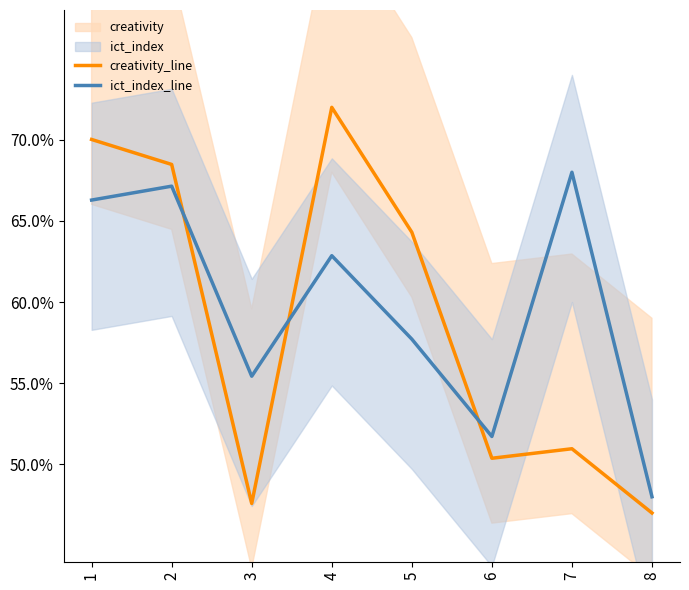

Rank the categories by creativity_line value from lowest to highest.

8, 3, 6, 7, 5, 2, 1, 4